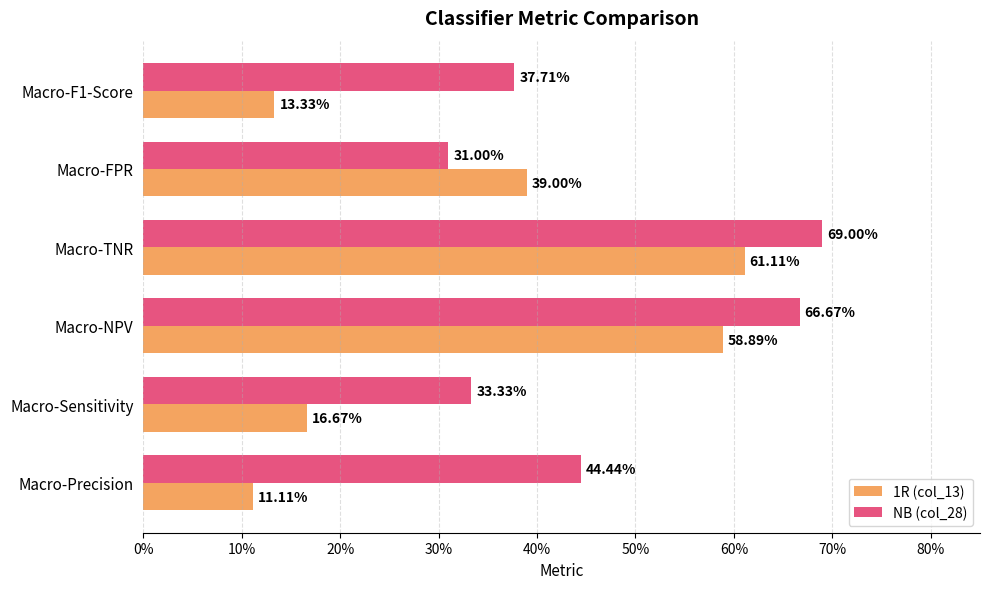

What is the value of the NB (col_28) bar at the 4th from the left?

0.7